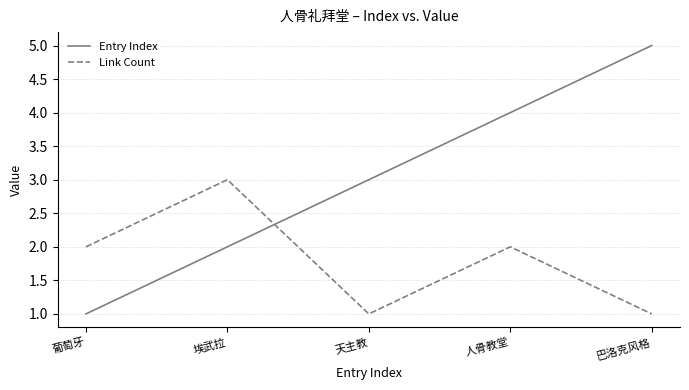

How many Entry Index values are between 2 and 4?

3